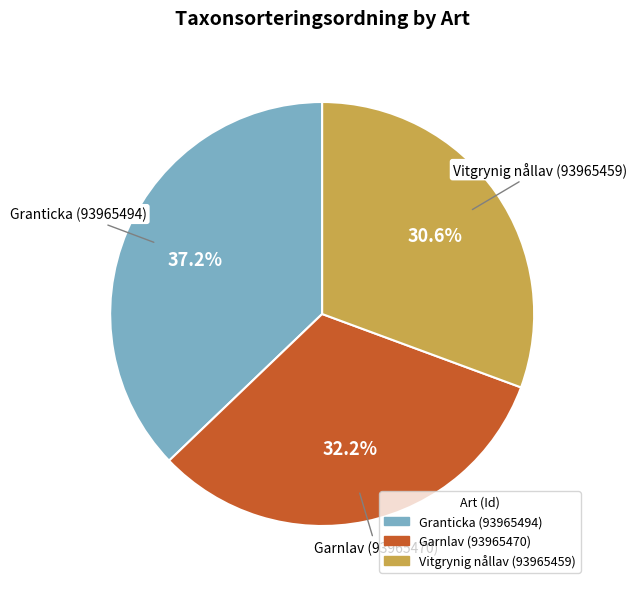

Which has a higher value, Vitgrynig nållav (93965459) or Granticka (93965494)?

Granticka (93965494)